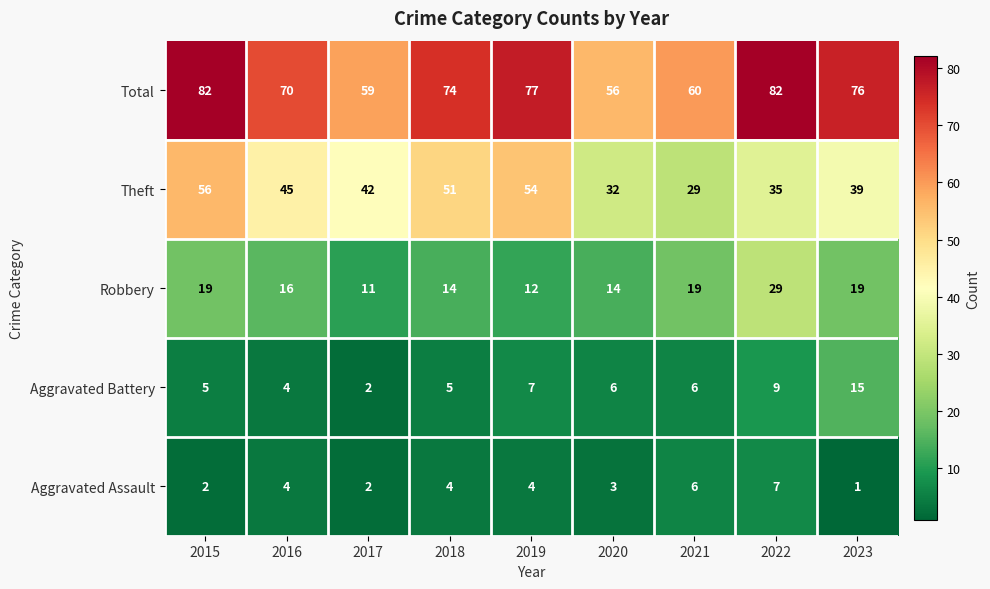

The Total series shows 109 at 2018. True or false?

False